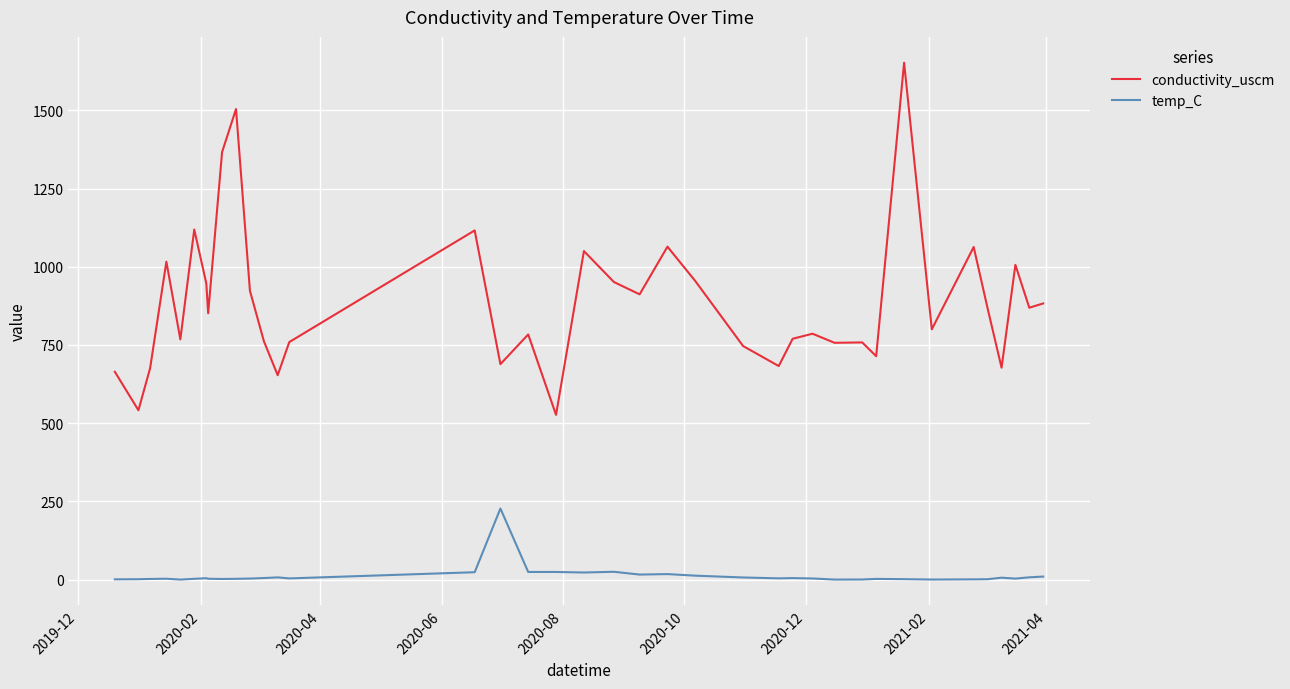

What is the difference between the maximum and minimum values in the conductivity_uscm series?

1125.5